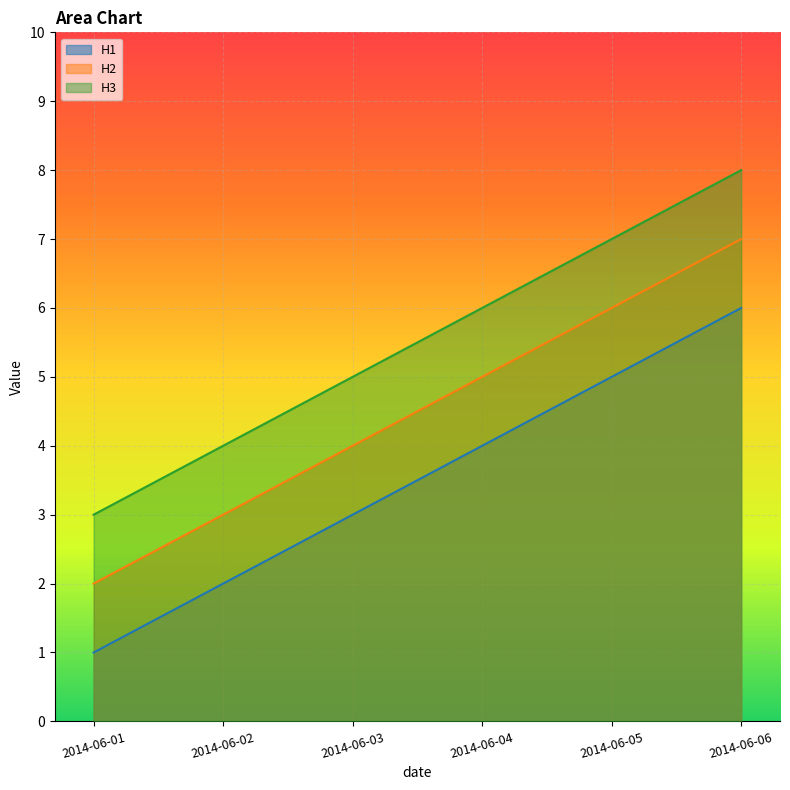

Count the number of data series in this chart.

3